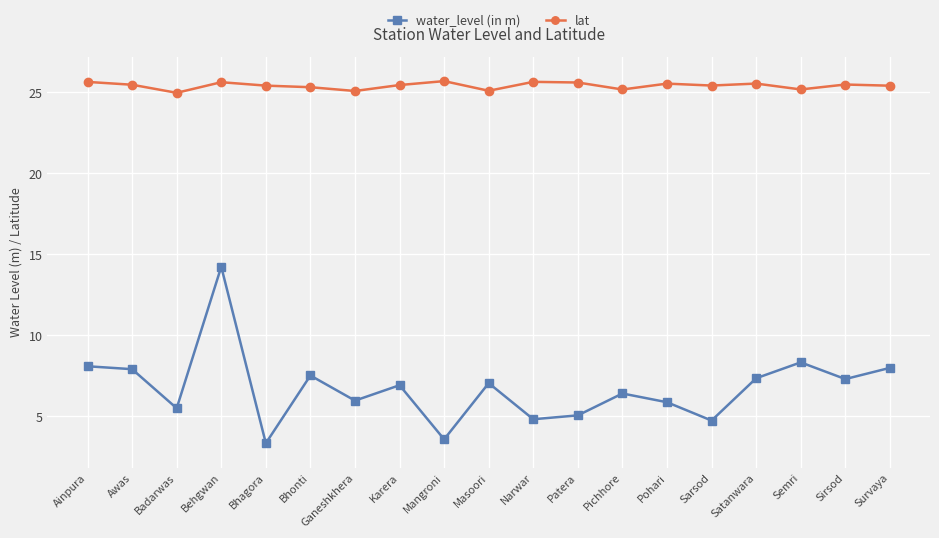

What is the value of the lat point at the 1st from the left?

25.6